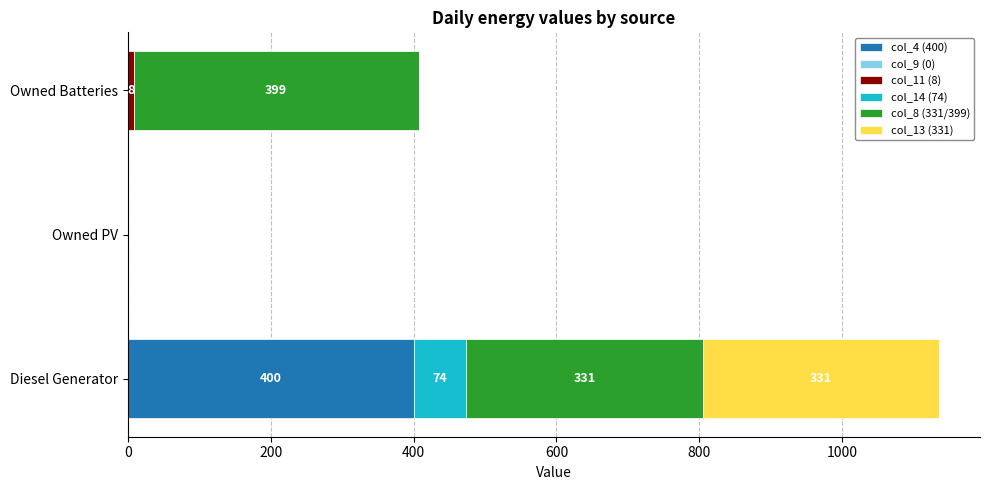

The value of col_4 (400) at Owned PV is 176. True or false?

False